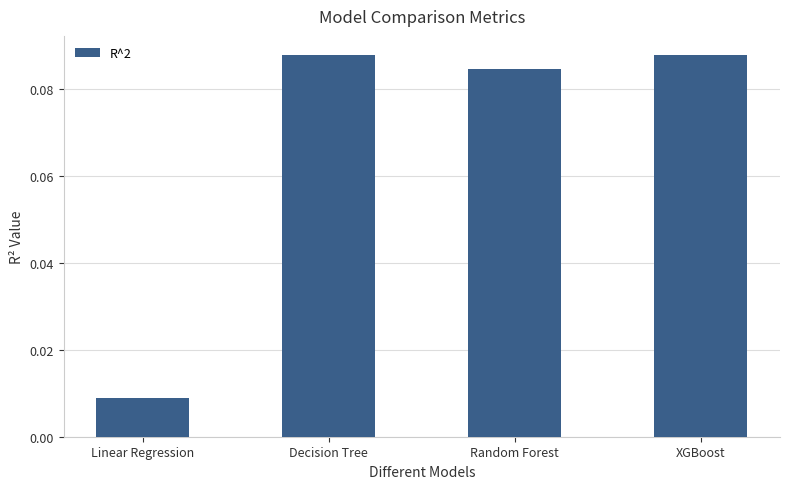

What is the change in value from Linear Regression to Random Forest?

+0.1